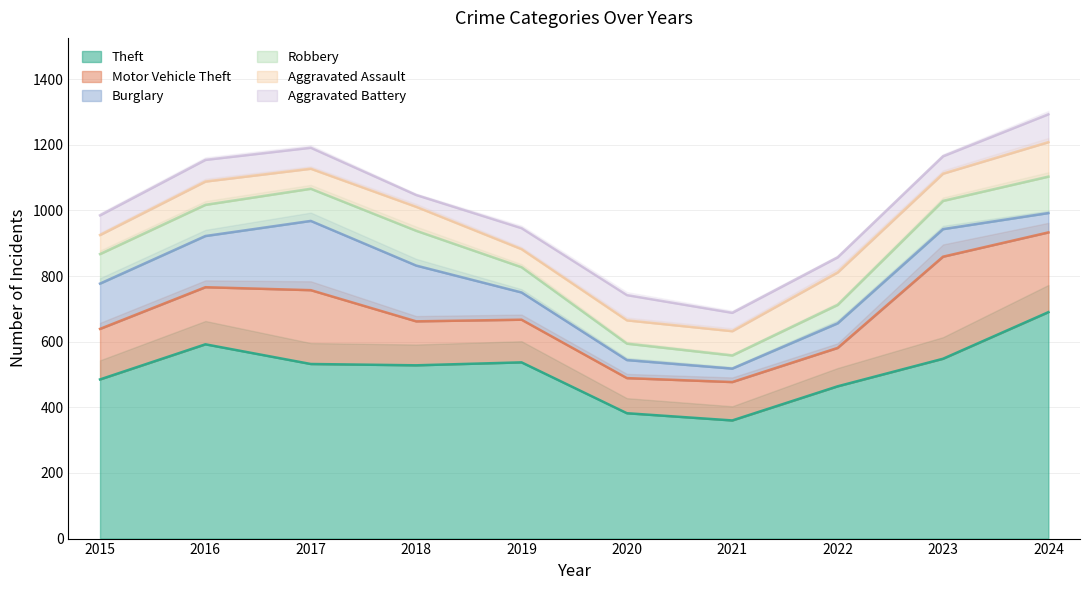

True or false: Robbery and Theft intersect in this chart.

False